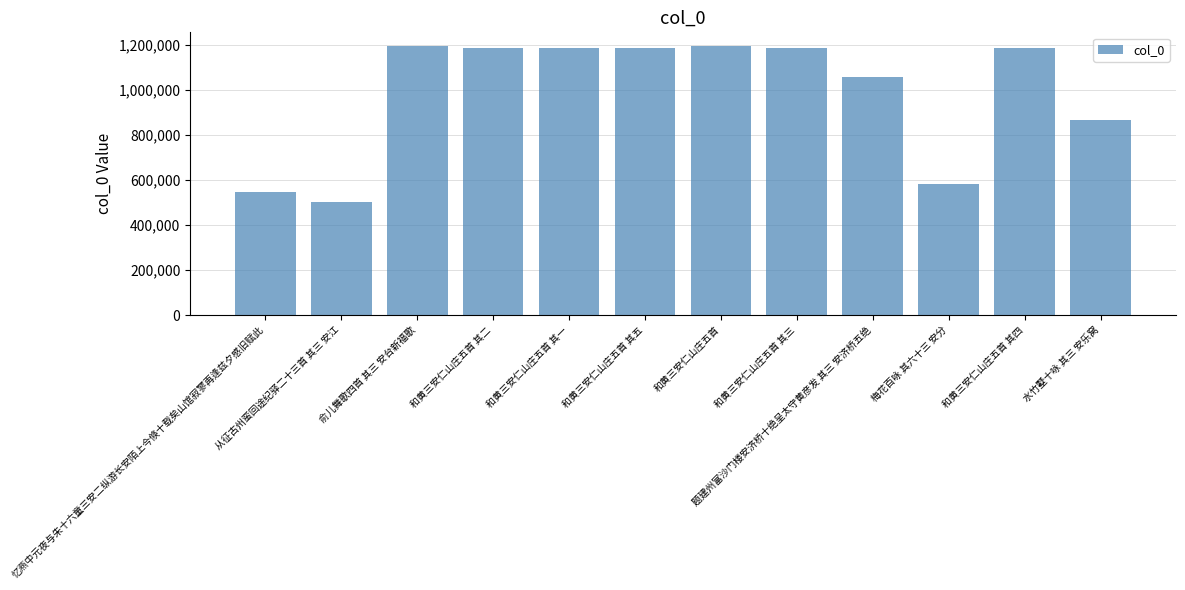

How many distinct data groups are displayed?

1